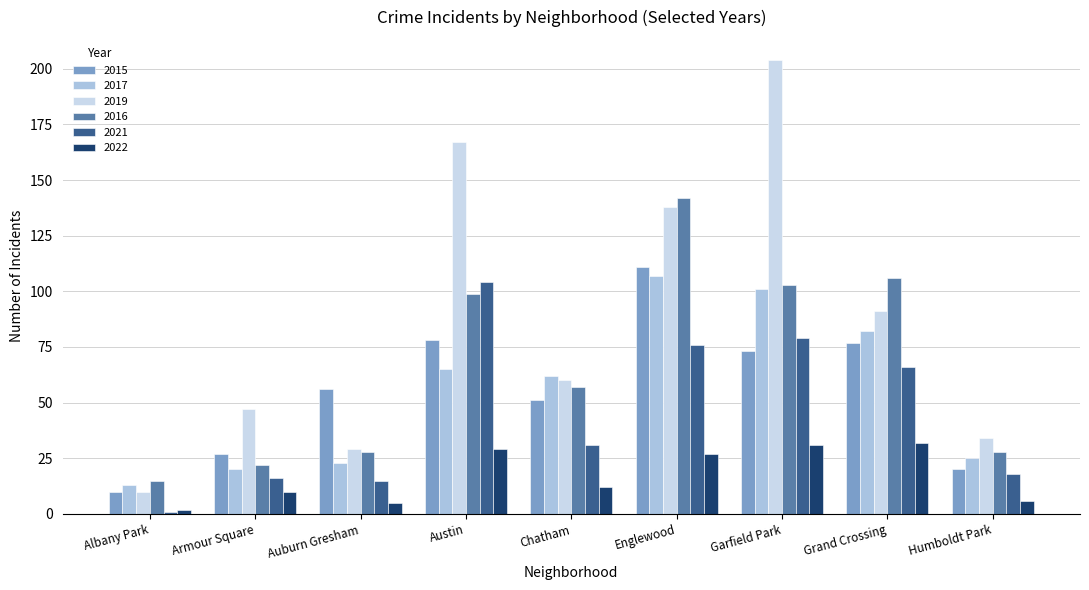

The 2019 series shows 315 at Garfield Park. True or false?

False